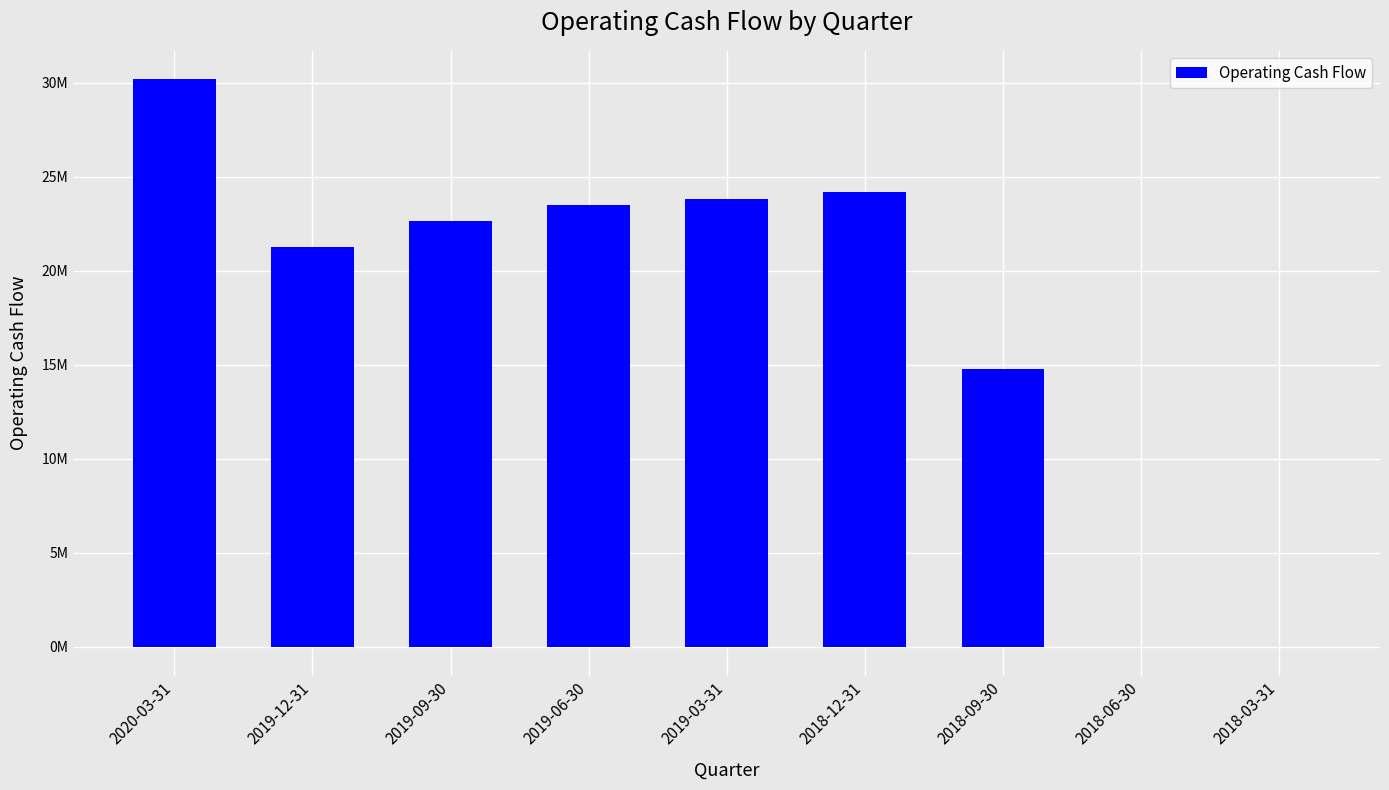

Are the bars horizontal?

No